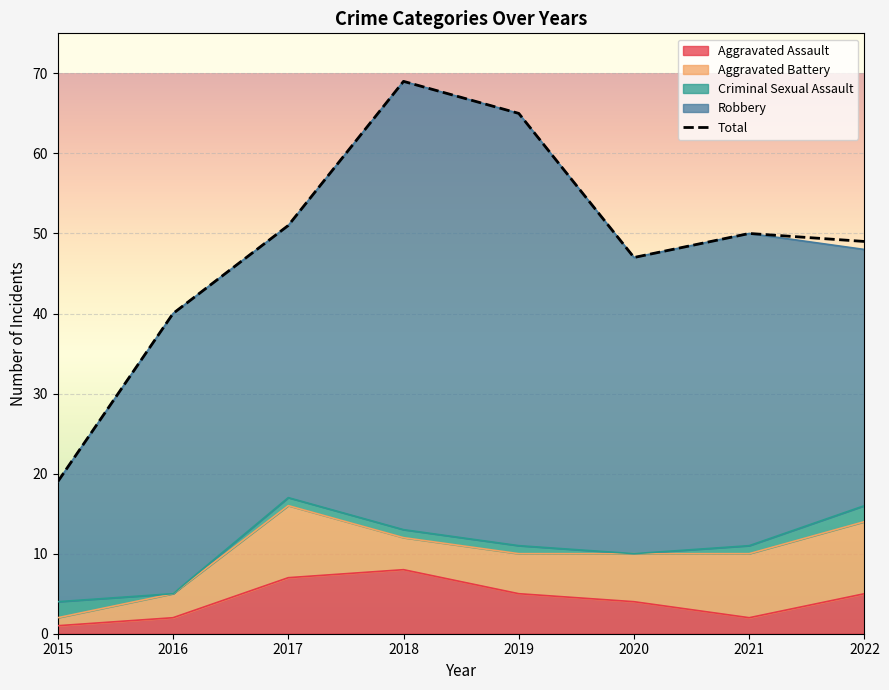

What is the sum of the Total values at 2016 and 2022?

89